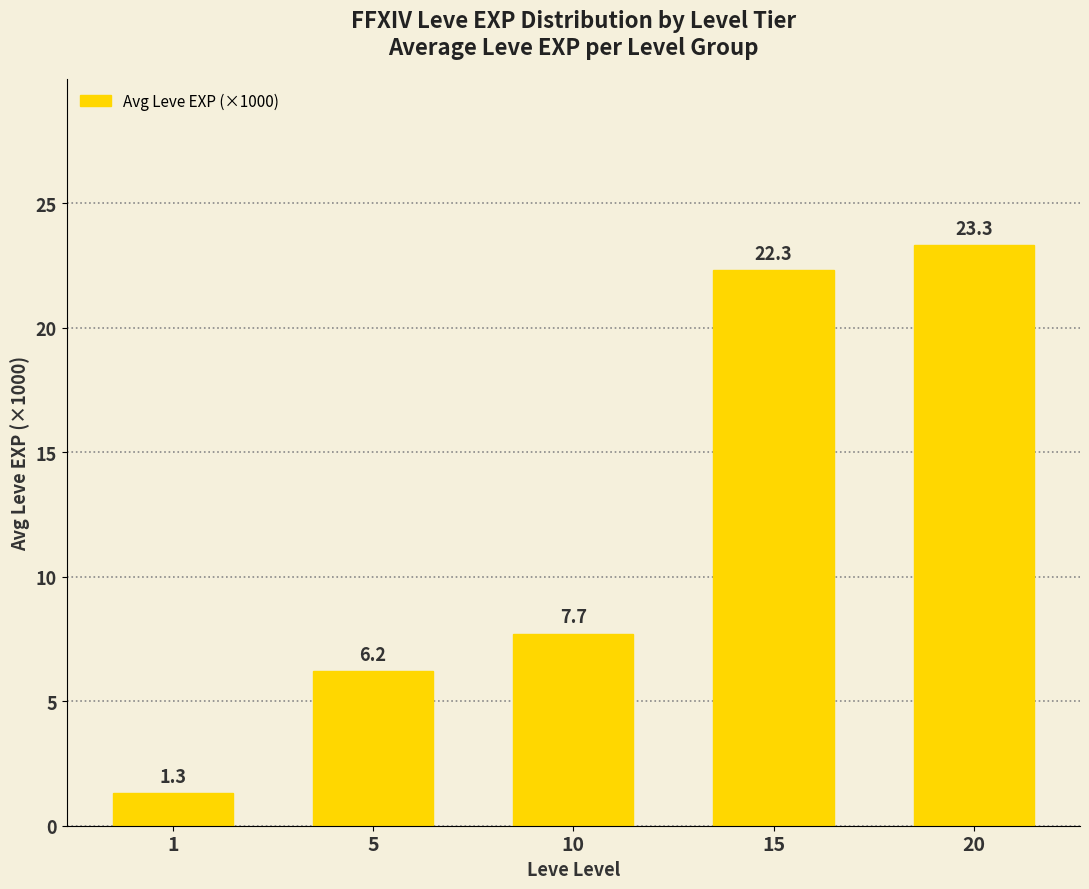

At which category does the chart reach its peak across all series?

20